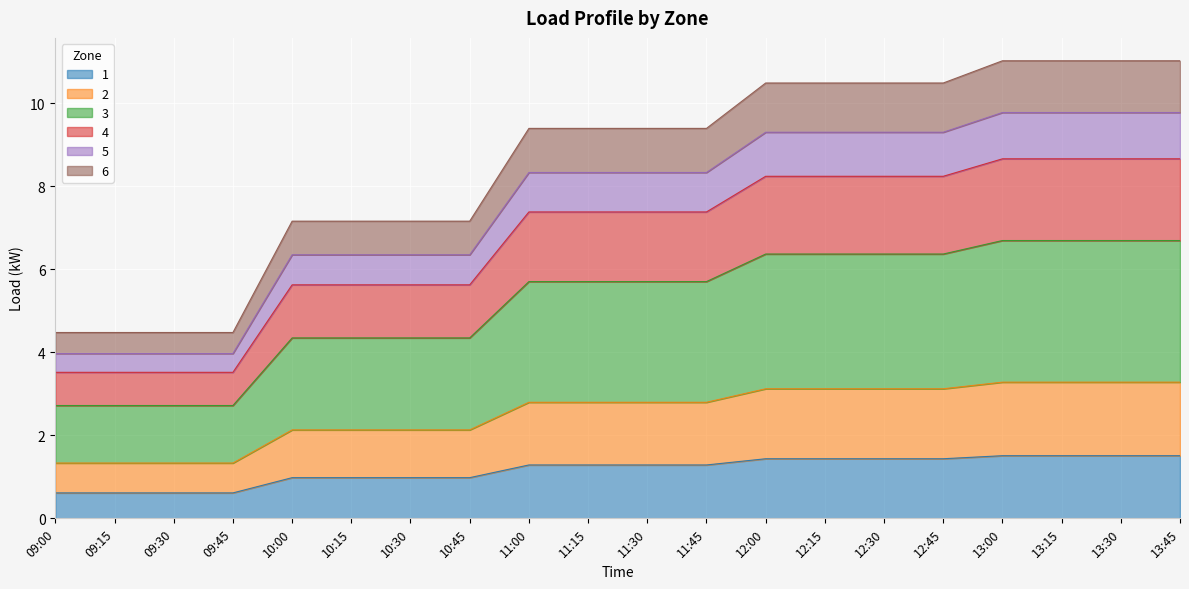

True or false: 6 and 1 cross at least once.

False